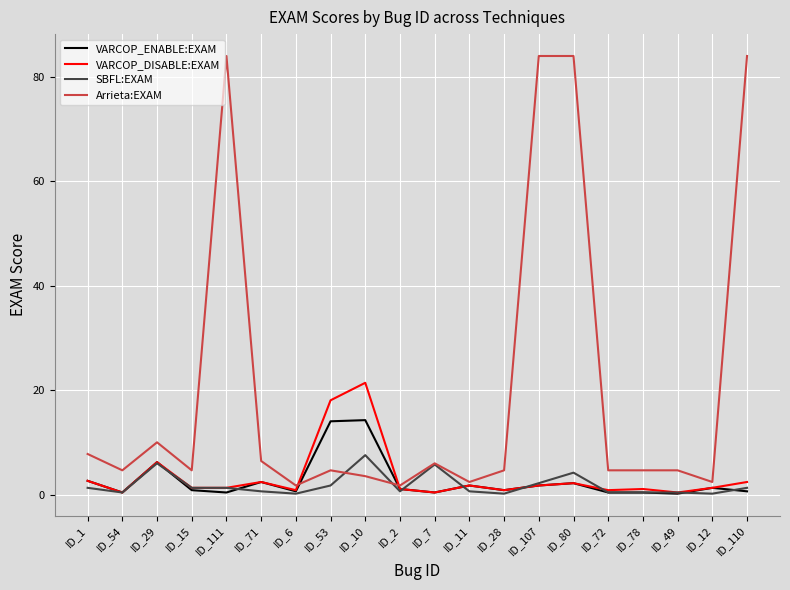

Where is Arrieta:EXAM nearest to the value 42?

ID_29